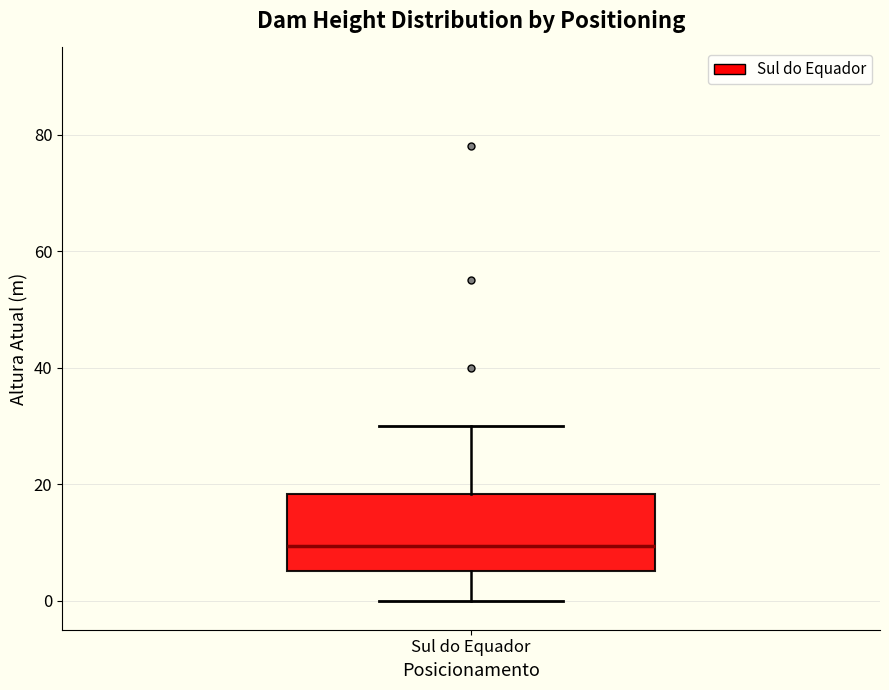

Transcribe this box plot: give where the median line is, the range the box spans, and where the two whiskers end, as read against the y-axis. The values are not printed on the chart, so give them approximately, as read against the axis.

median 10, box 6 to 18, whiskers 0 to 30